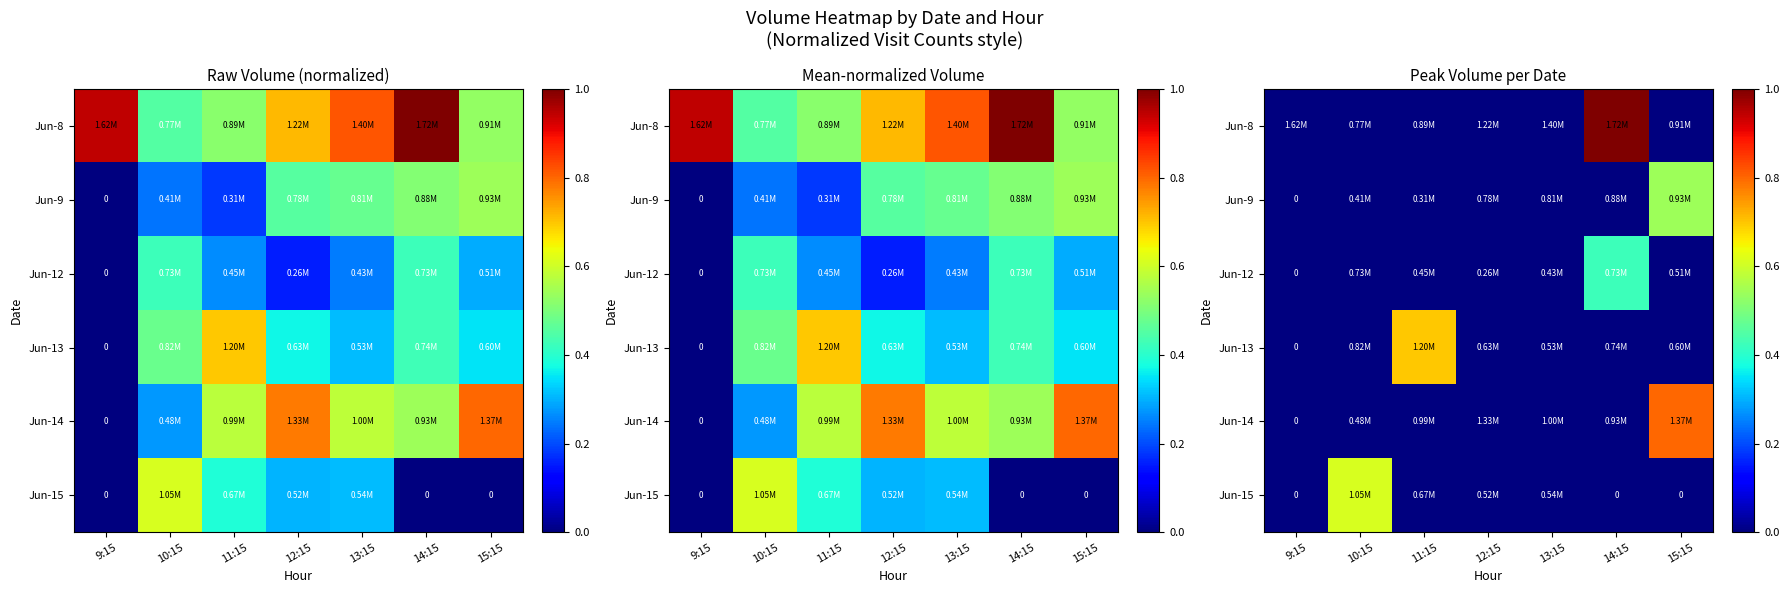

At which category is the sum across all series the highest?

14:15